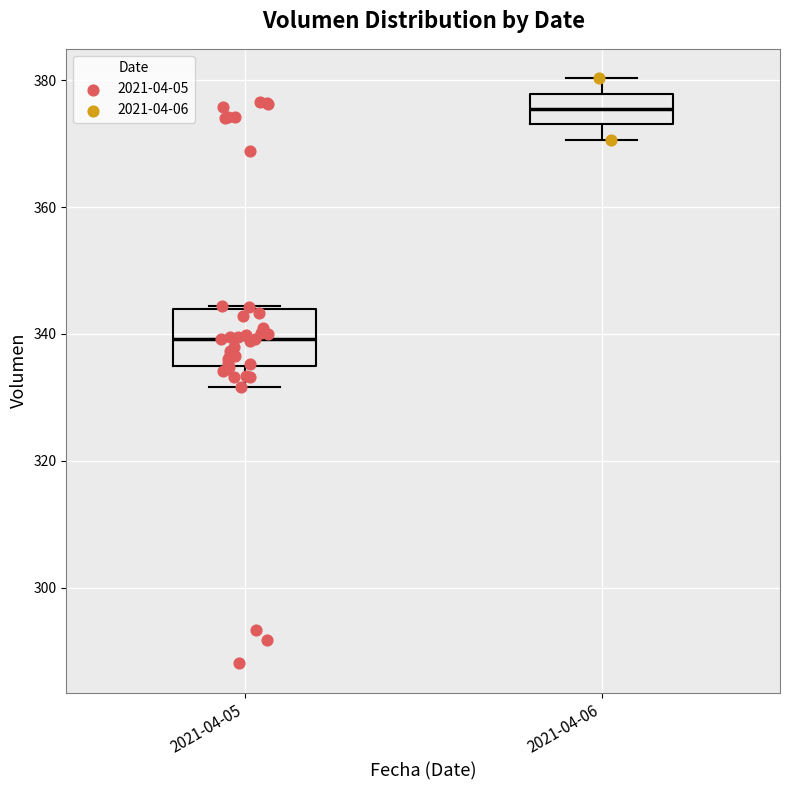

Where does the lower whisker of the box for 2021-04-05 end on the y-axis? The values are not printed on the chart, so give them approximately, as read against the axis.

332